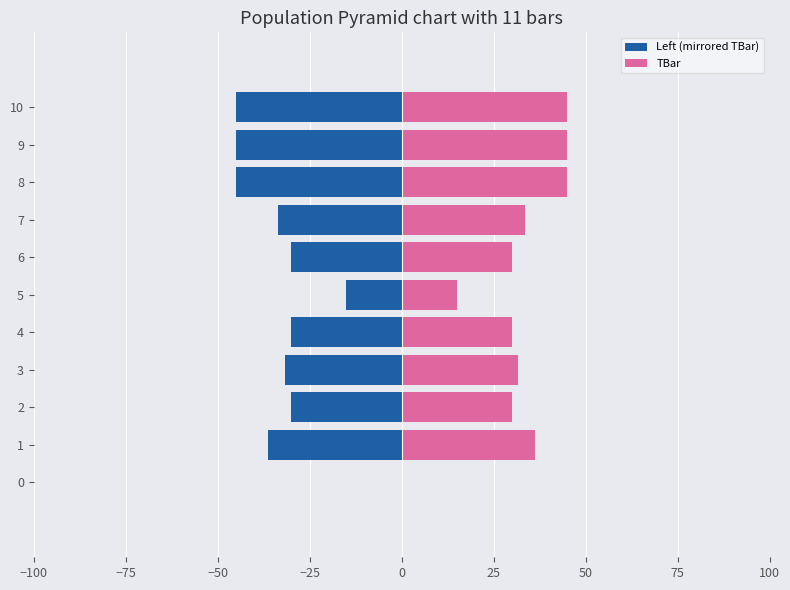

Which series has the largest total across all categories?

TBar